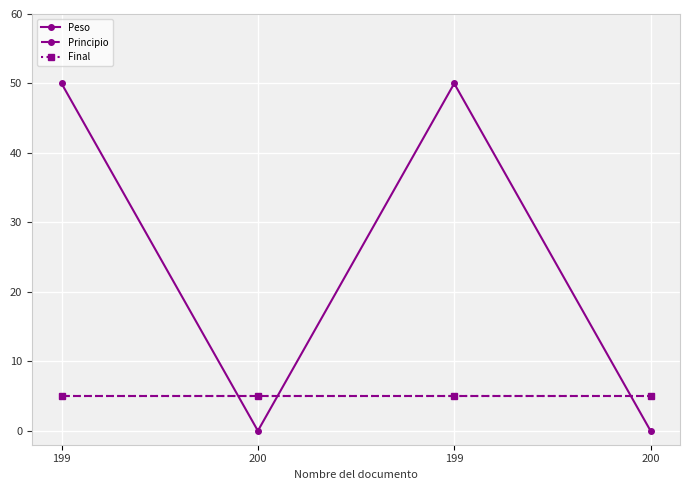

At which category is the sum across all series the highest?

199